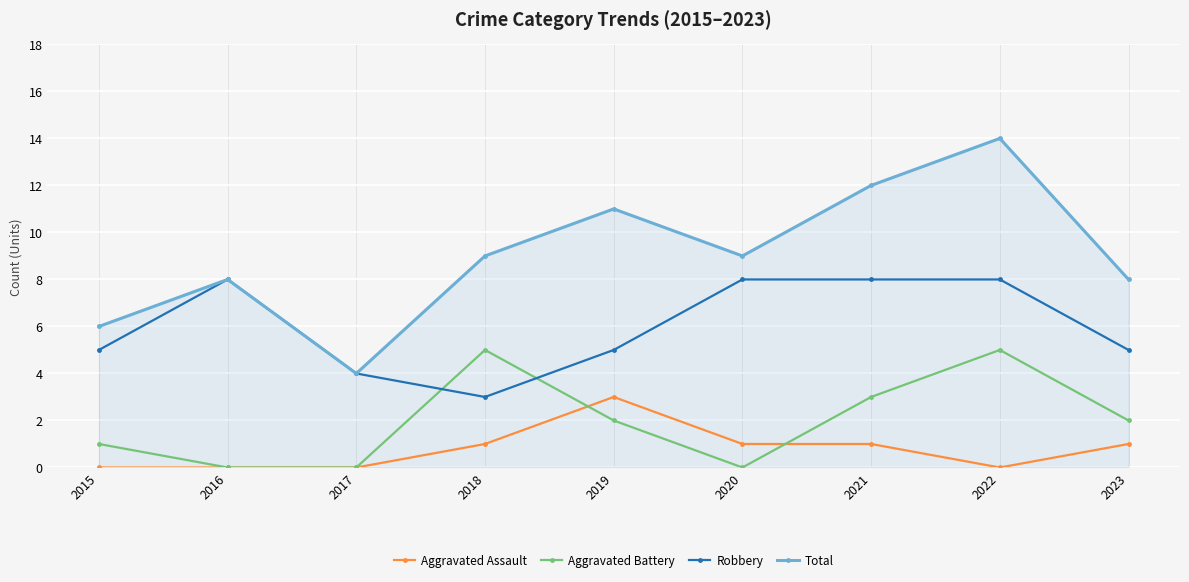

What is the difference between the maximum and minimum values in the Total series?

10